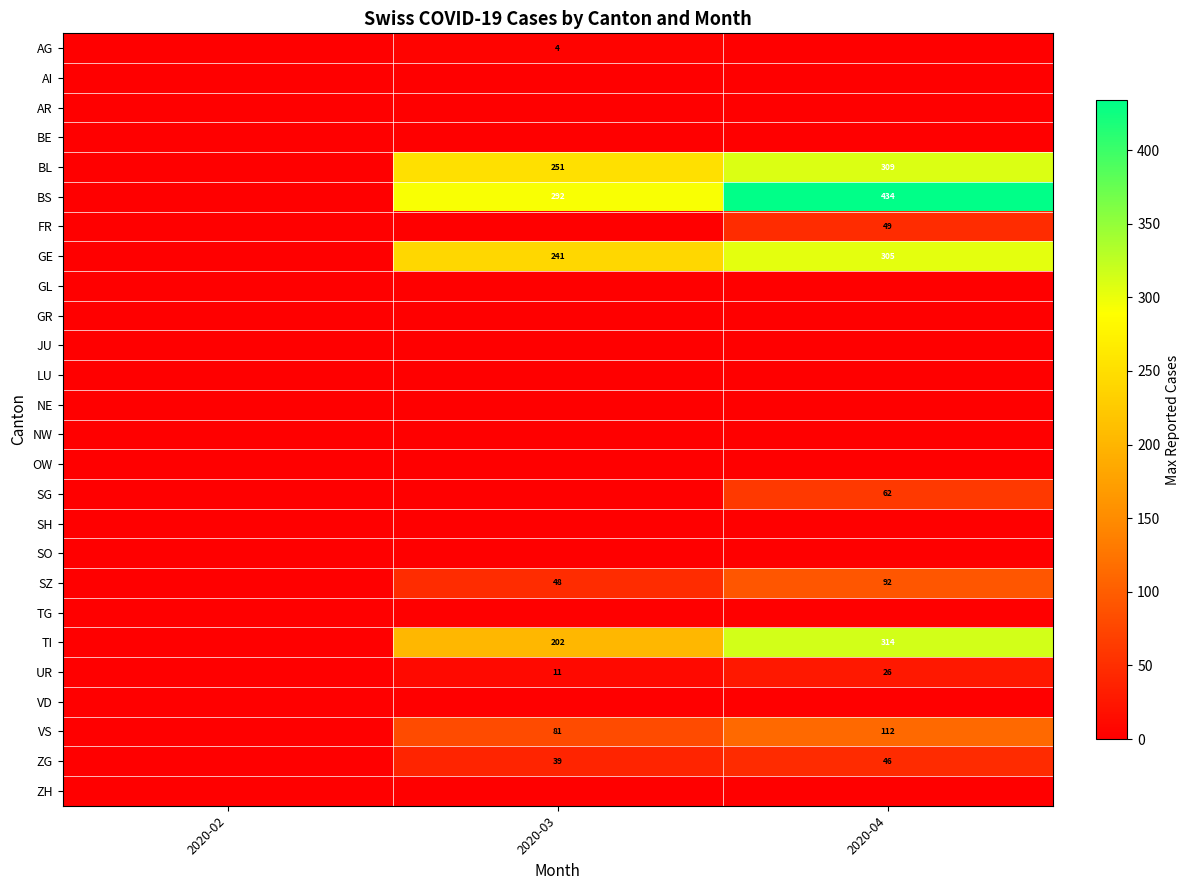

The BL series shows 75 at 2020-04. True or false?

False